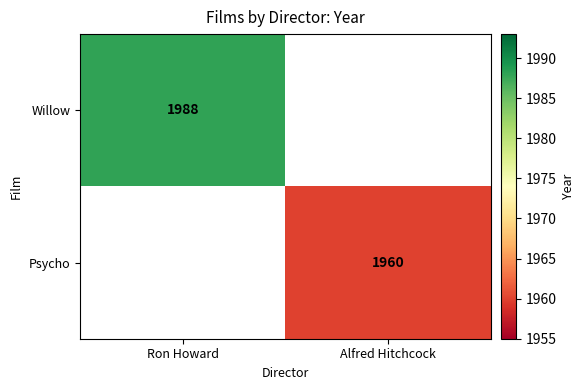

True or false: Willow has a value of 3261 at Ron Howard.

False